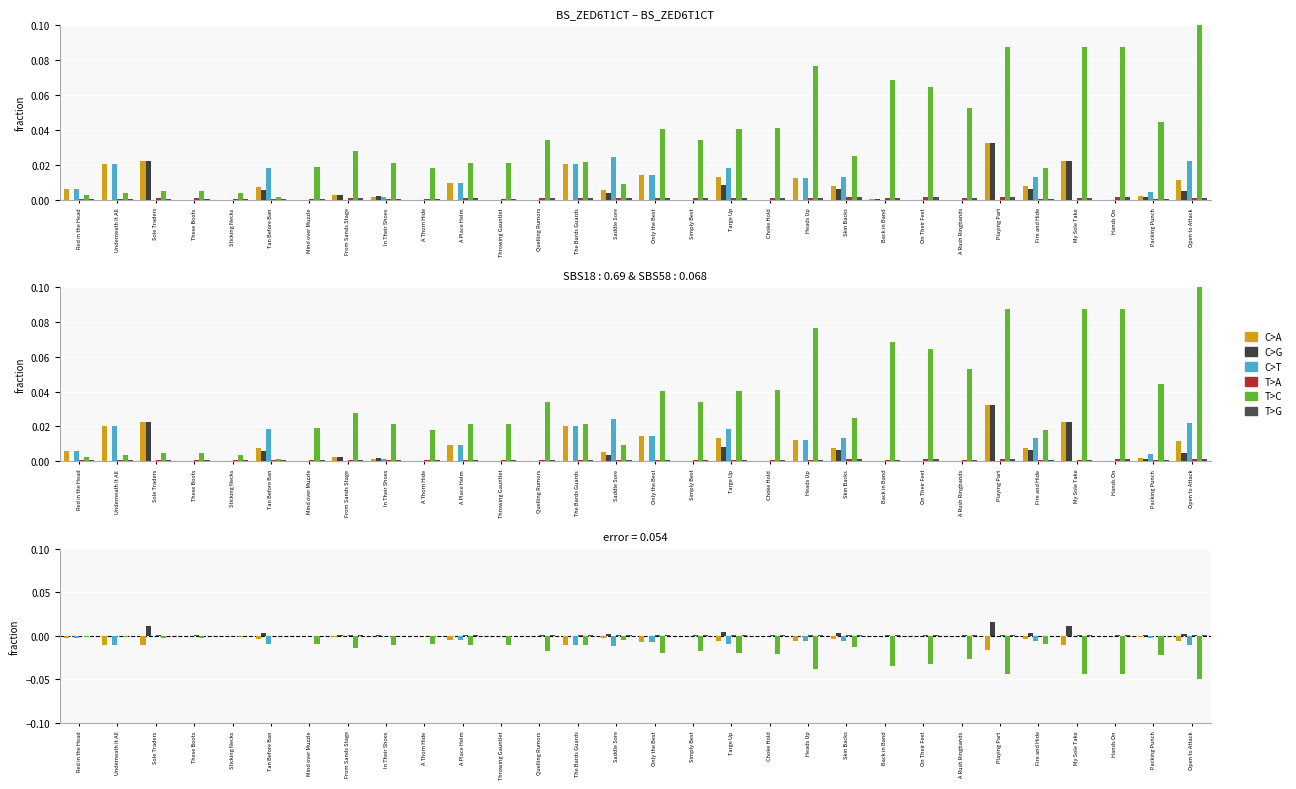

Are the bars grouped side by side (vs. stacked)?

Yes